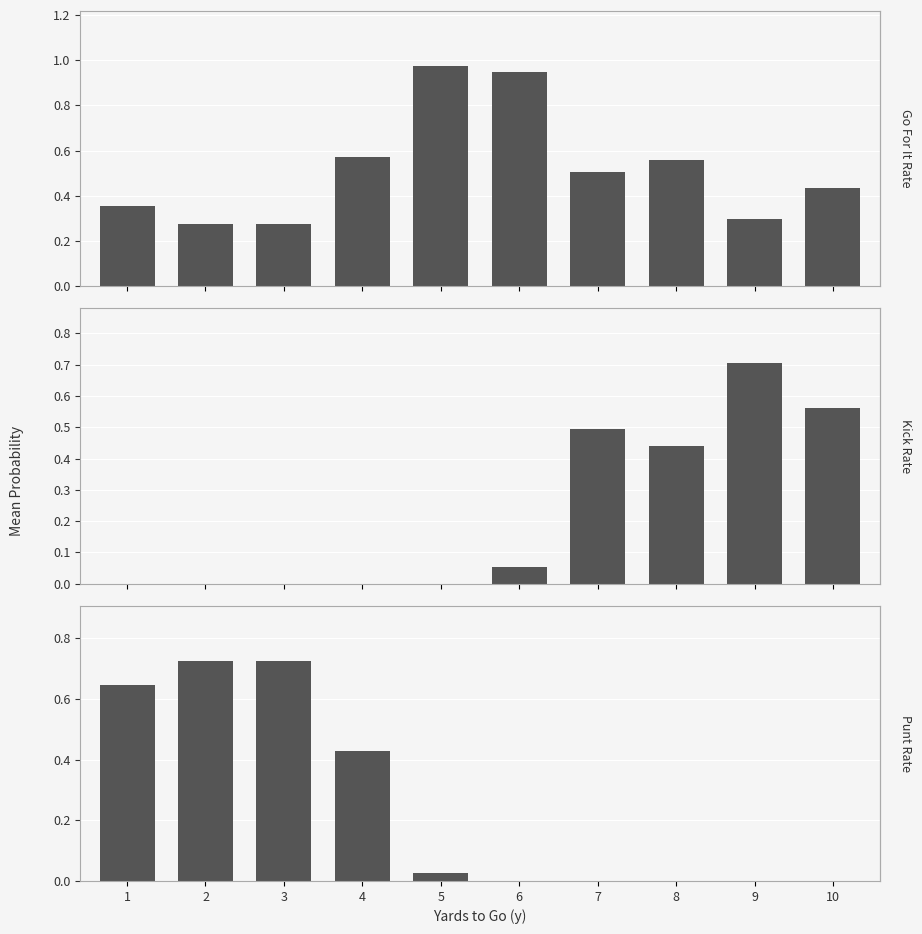

What are all the series names shown in the legend?

gofor, kick, punt